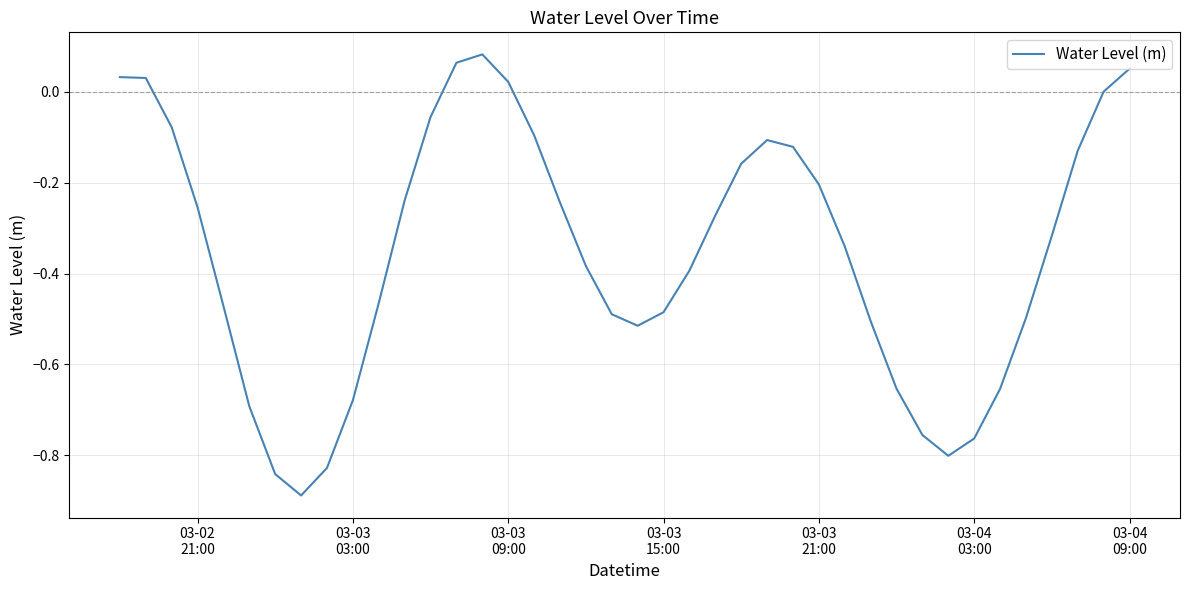

What is the difference between the maximum and minimum values?

1.0